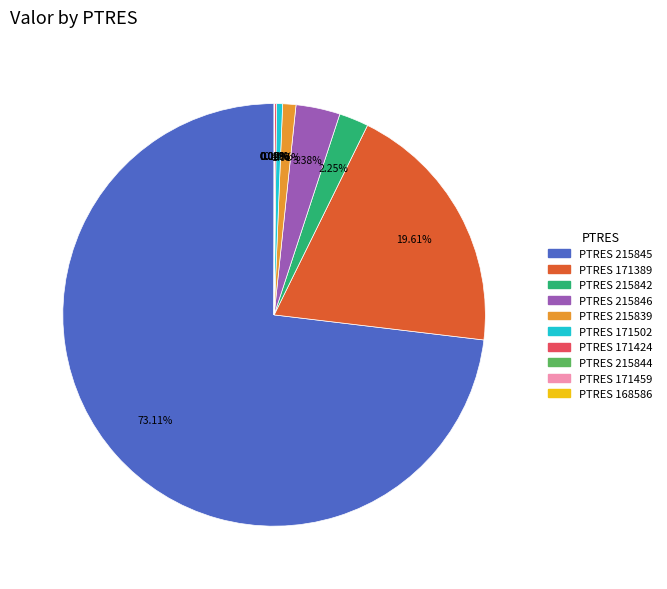

Does any single category account for the majority?

Yes